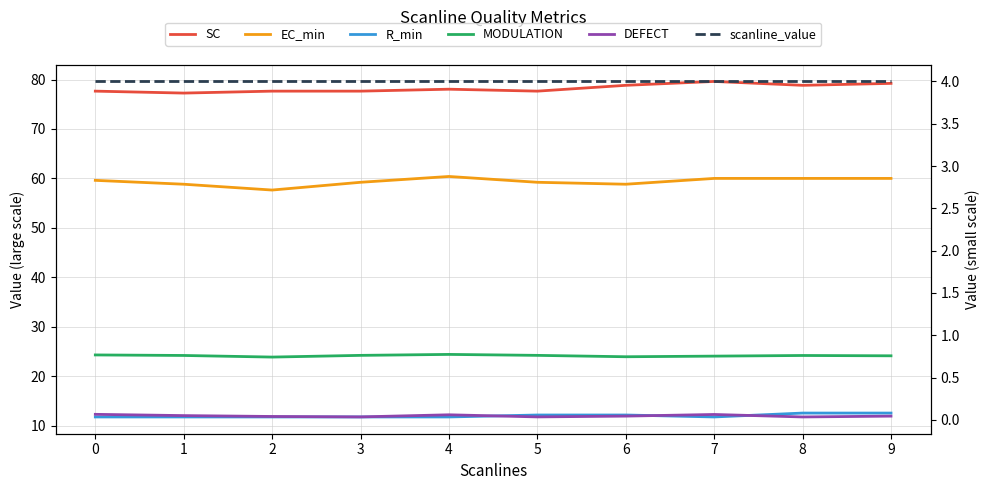

Is the value of scanline_value at 6 greater than the value of DEFECT at 6?

Yes